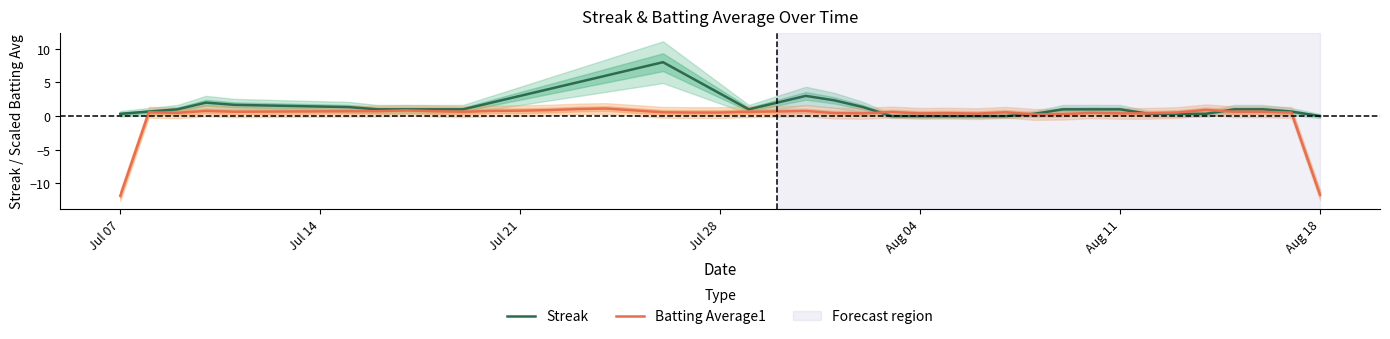

List the series in order of their peak value, highest first.

Streak, Batting Average1